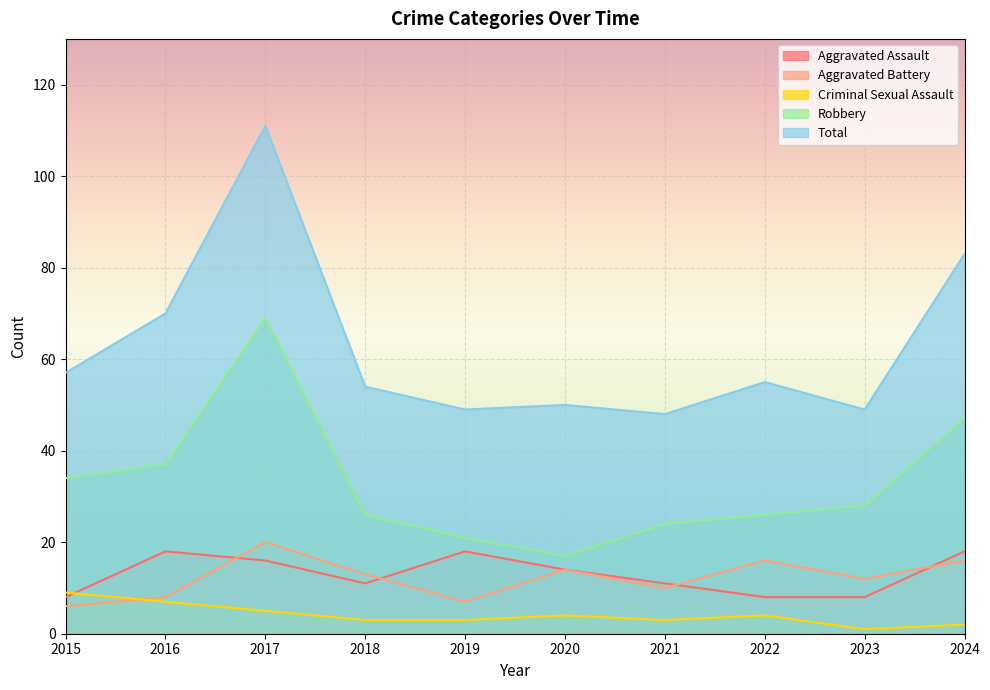

Reading left to right, transcribe all the data shown in this chart.

Aggravated Assault: 8	18	16	11	18	14	11	8	8	18
Aggravated Battery: 6	8	20	13	7	14	10	16	12	16
Criminal Sexual Assault: 9	7	5	3	3	4	3	4	1	2
Robbery: 34	37	69	26	21	17	24	26	28	47
Total: 57	70	111	54	49	50	48	55	49	83